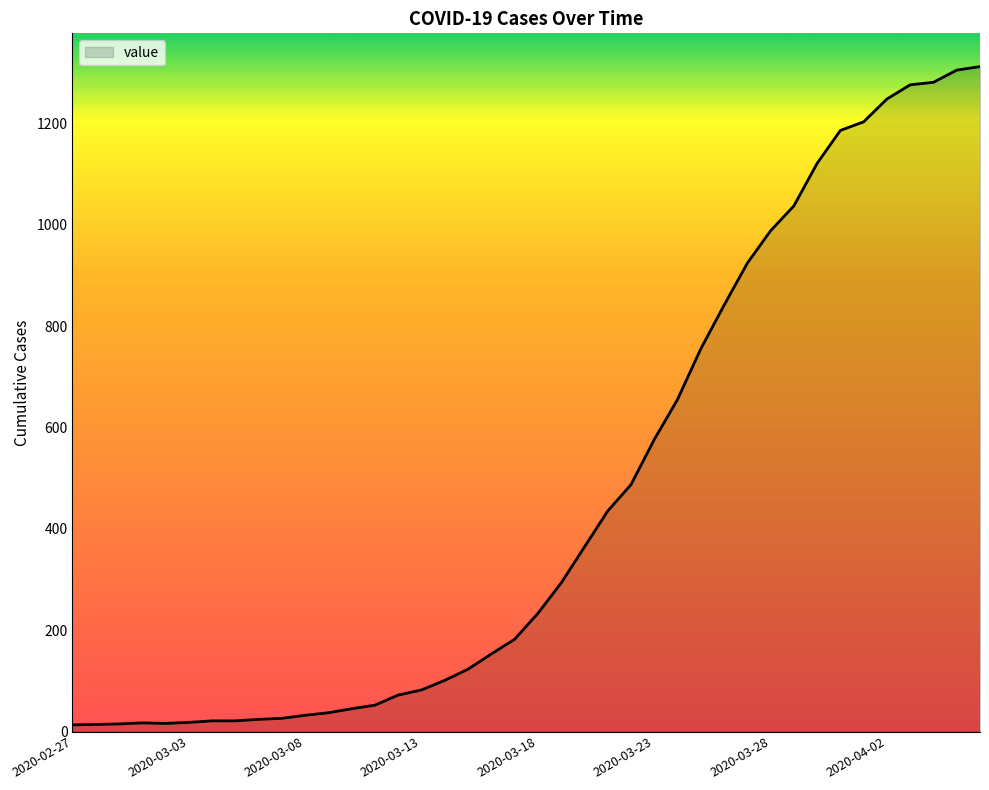

What is the maximum value shown in the chart?

1312